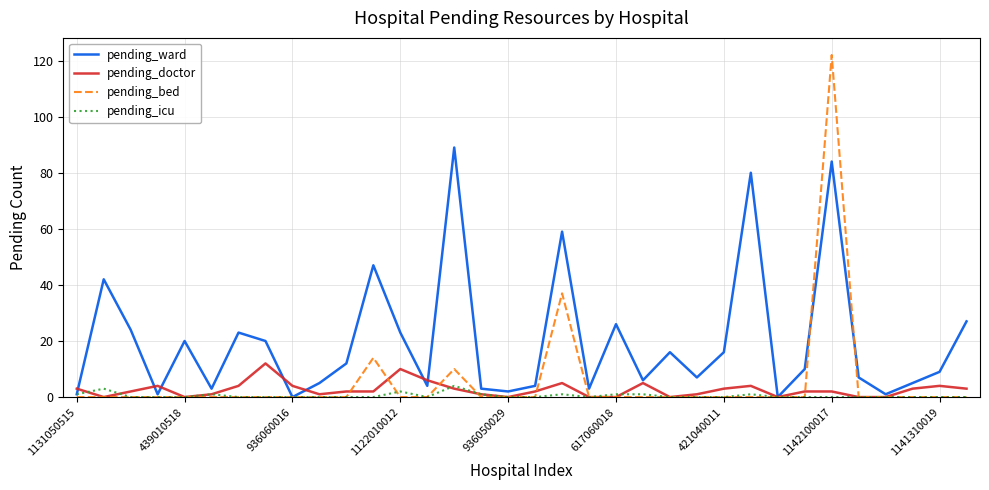

Reading right to left, list all the values displayed in this chart.

pending_ward: 27	9	5	1	7	84	10	0	80	16	7	16	6	26	3	59	4	2	3	89	4	23	47	12	5	0	20	23	3	20	1	24	42	1
pending_doctor: 3	4	3	0	0	2	2	0	4	3	1	0	5	0	0	5	2	0	1	3	6	10	2	2	1	4	12	4	1	0	4	2	0	3
pending_bed: 0	0	0	0	0	122	0	0	0	0	0	0	0	0	0	37	0	0	0	10	0	0	14	0	0	0	0	0	0	0	0	0	0	0
pending_icu: 0	0	0	0	0	0	0	0	1	0	0	0	1	1	0	1	0	0	1	4	0	2	0	0	0	0	0	0	1	0	0	0	3	1